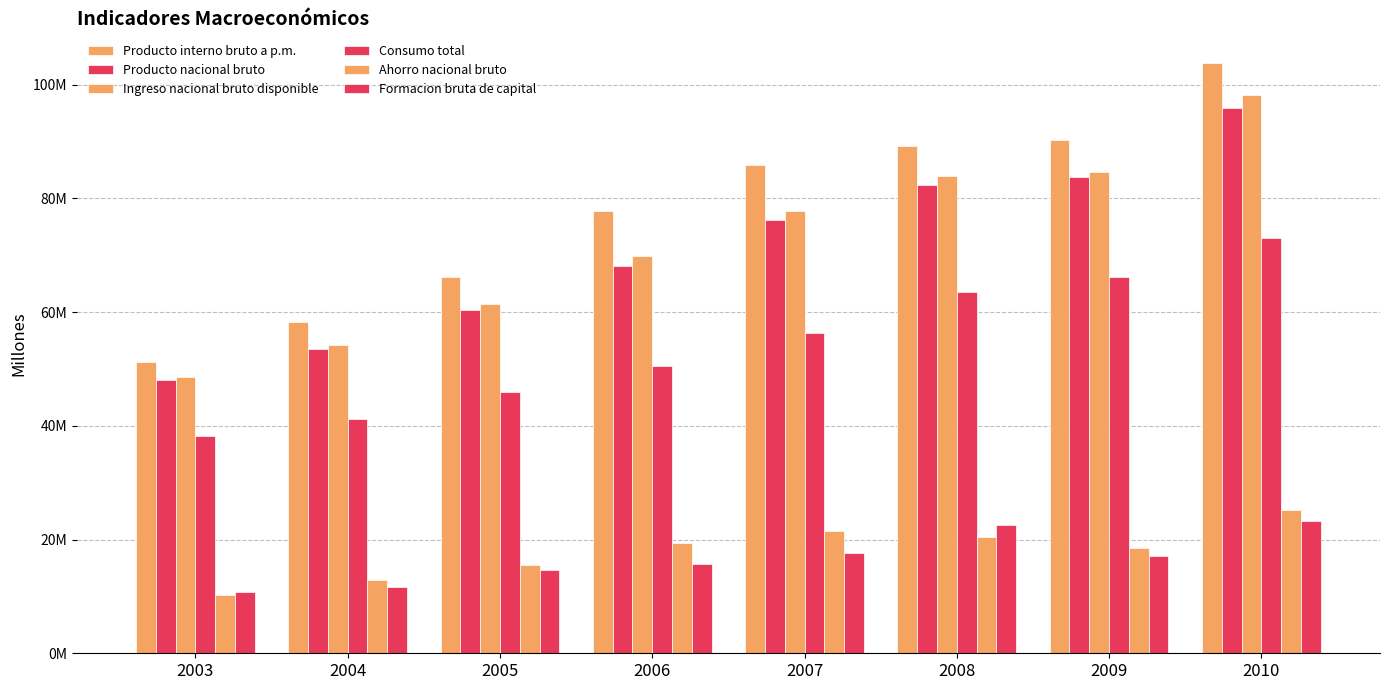

Is the value of Formacion bruta de capital at 2003 greater than the value of Producto nacional bruto at 2005?

No